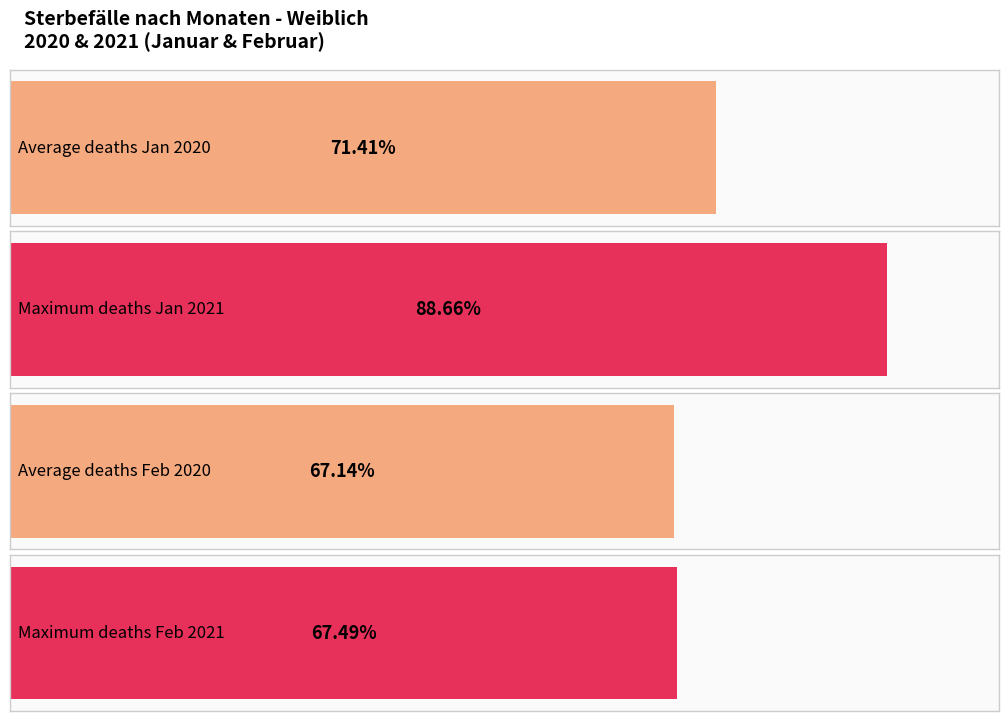

How many values in the Januar series are below 53195?

1